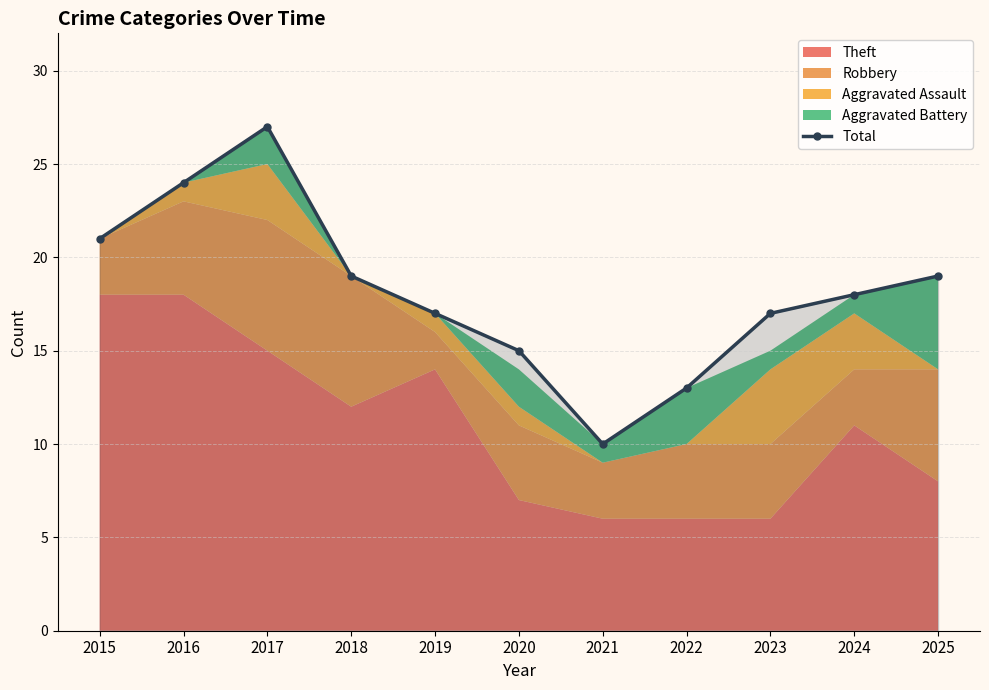

What is the sum of all values?

200